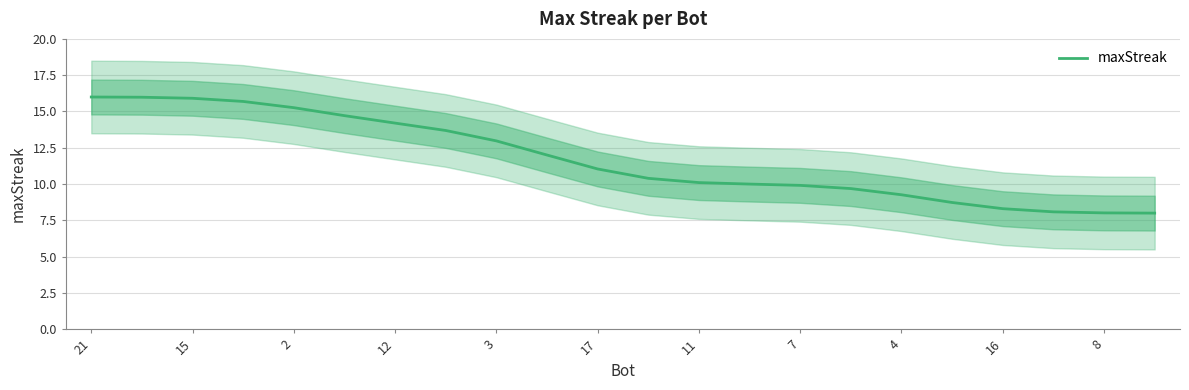

What is the maximum value for maxStreak?

16.0